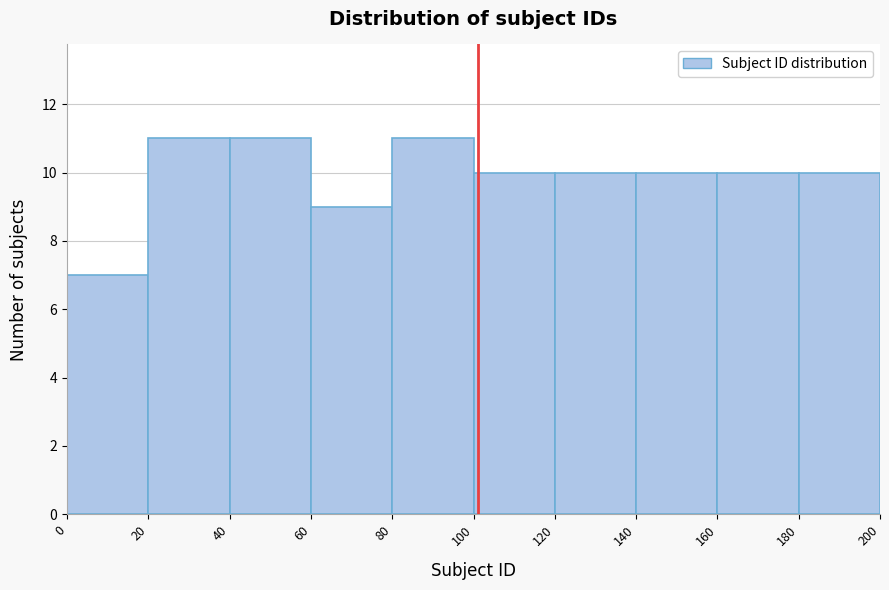

Reading left to right, list every bar in this chart as the range it spans on the x-axis followed by its height. The values are not printed on the chart, so give them approximately, as read against the axis.

0 to 20: 7
20 to 40: 11
40 to 60: 11
60 to 80: 9
80 to 100: 11
100 to 120: 10
120 to 140: 10
140 to 160: 10
160 to 180: 10
180 to 200: 10